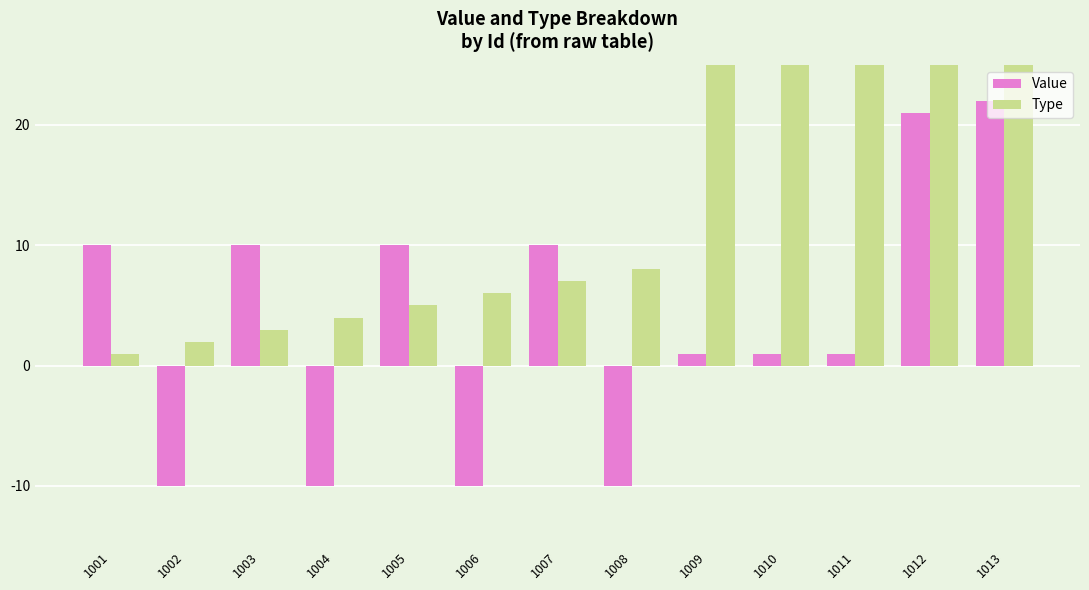

Which series changed the most between 1005 and 1013?

Type